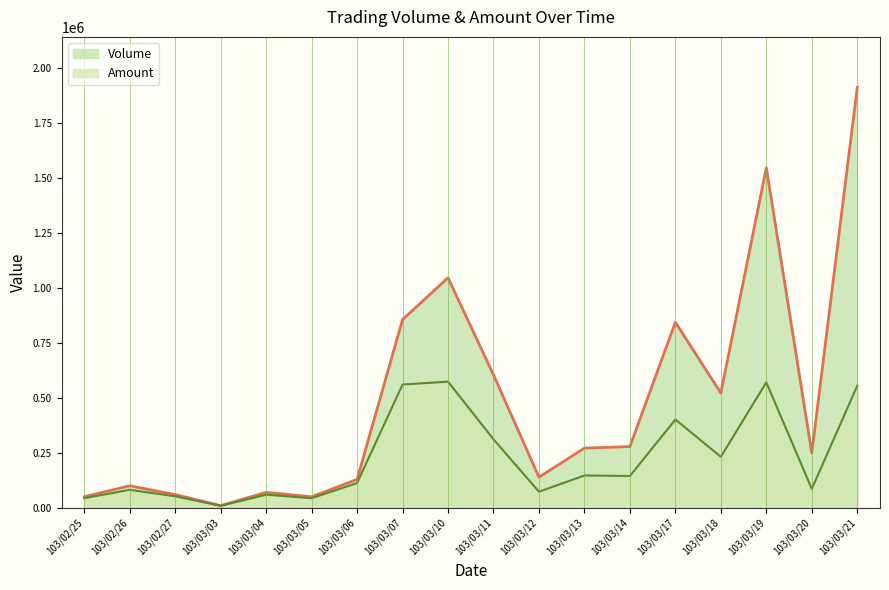

What position from the right is 103/02/25?

18